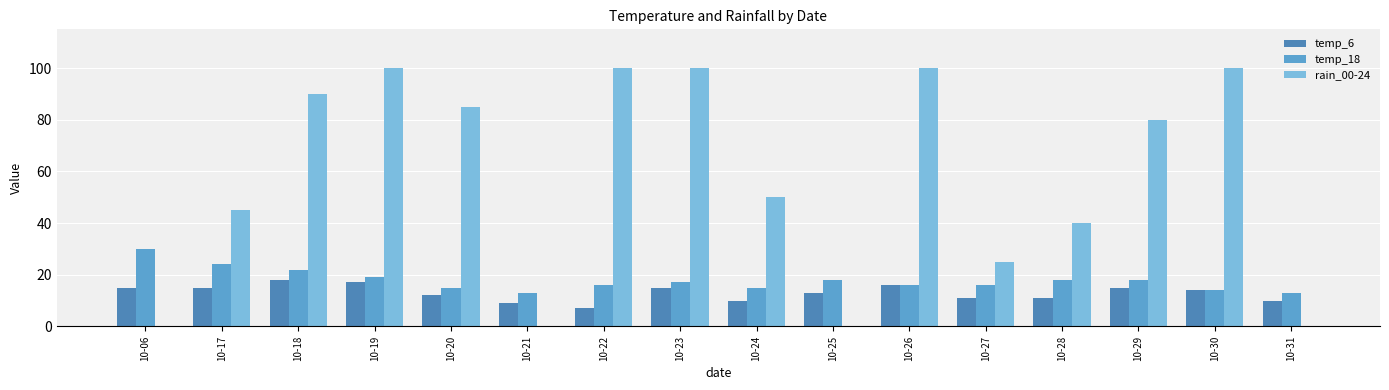

Are the bars grouped side by side (vs. stacked)?

Yes